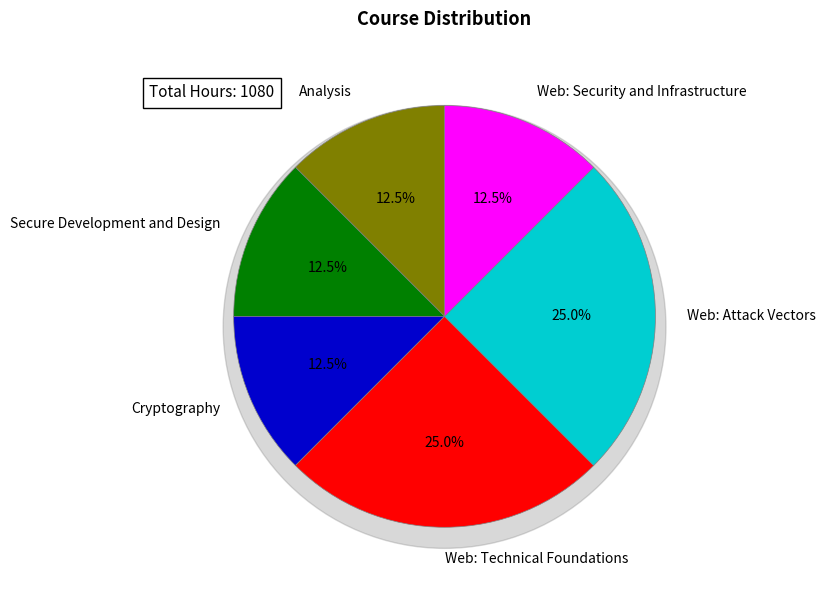

Is it true that Cryptography is 12% of the pie?

True